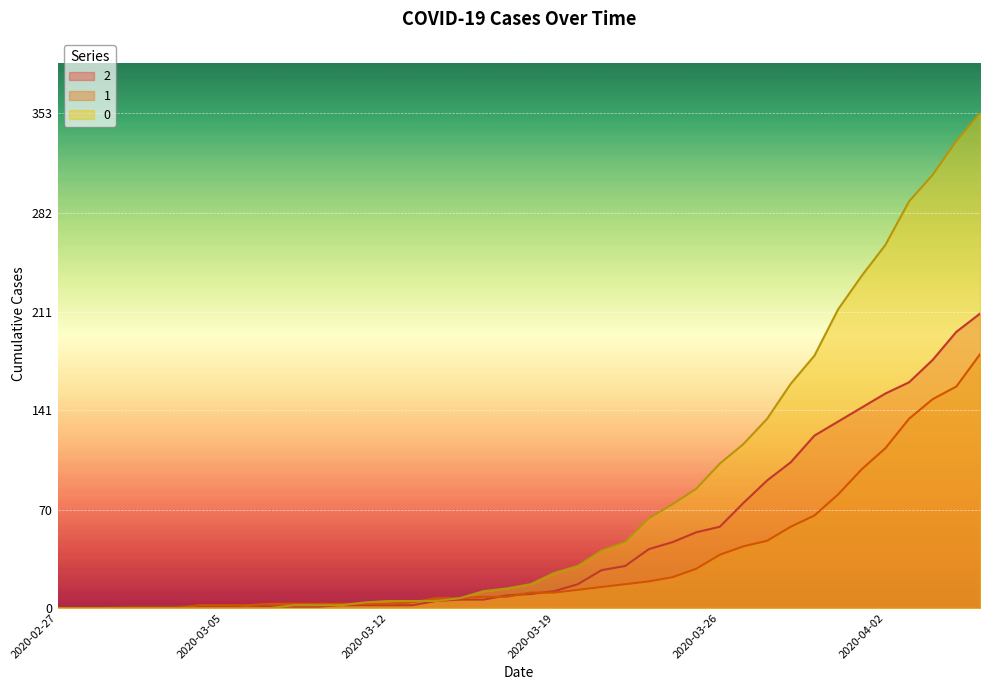

Reading left to right, what are all the values shown in this chart?

2: 0	0	0	1	1	1	1	1	2	1	1	1	2	2	2	2	5	6	6	9	10	12	17	27	30	42	47	54	58	75	91	104	123	133	143	153	161	177	197	210
1: 0	0	0	0	0	0	2	2	2	3	3	3	3	3	3	4	7	7	8	8	11	11	13	15	17	19	22	28	38	44	48	58	66	81	99	114	135	149	158	181
0: 0	0	0	0	0	0	0	0	0	0	2	2	2	4	5	5	5	7	12	14	17	25	30	41	47	64	74	85	103	117	135	160	180	213	237	259	290	309	333	353